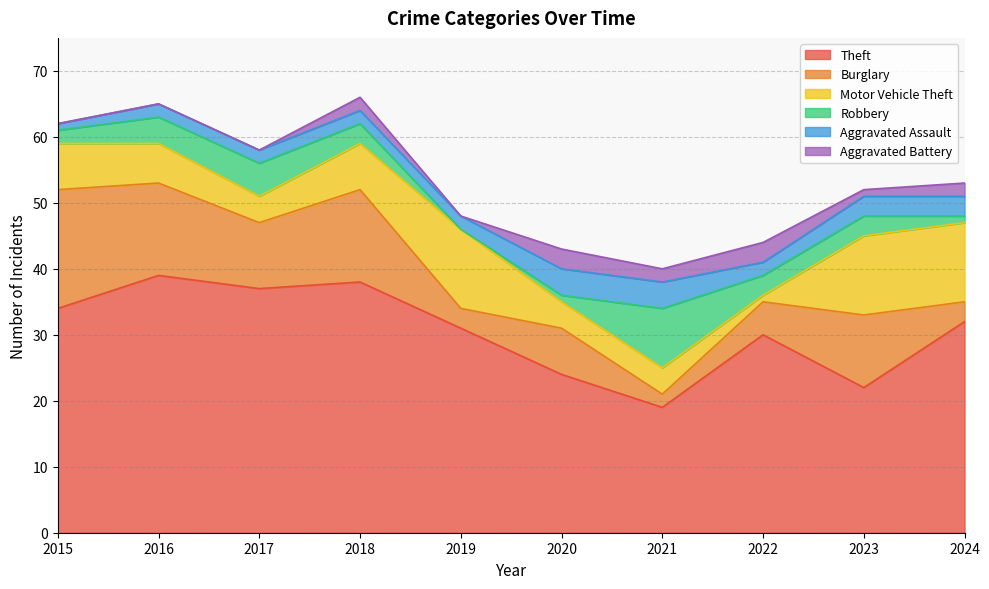

At which category is the sum across all series the highest?

2018